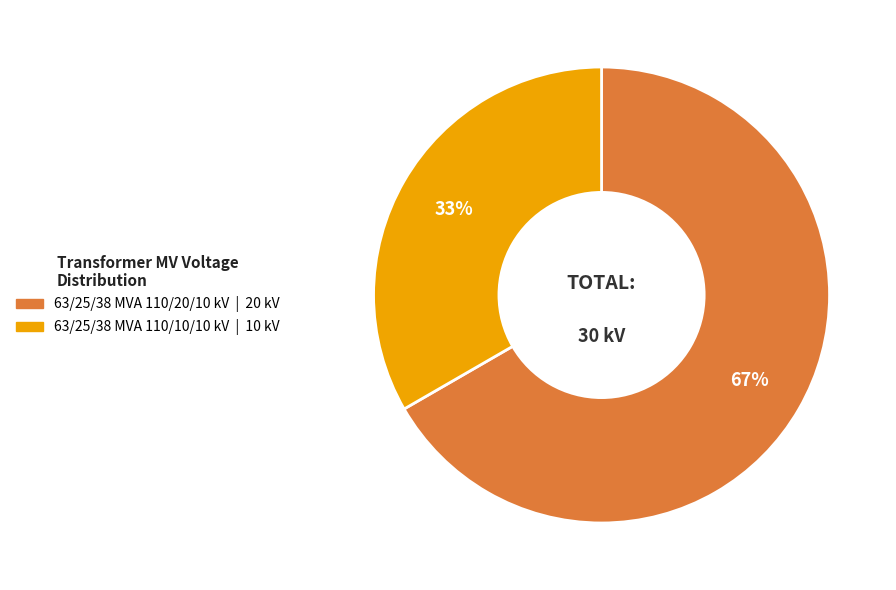

True or false: 63/25/38 MVA 110/20/10 kV accounts for 59% of the total.

False